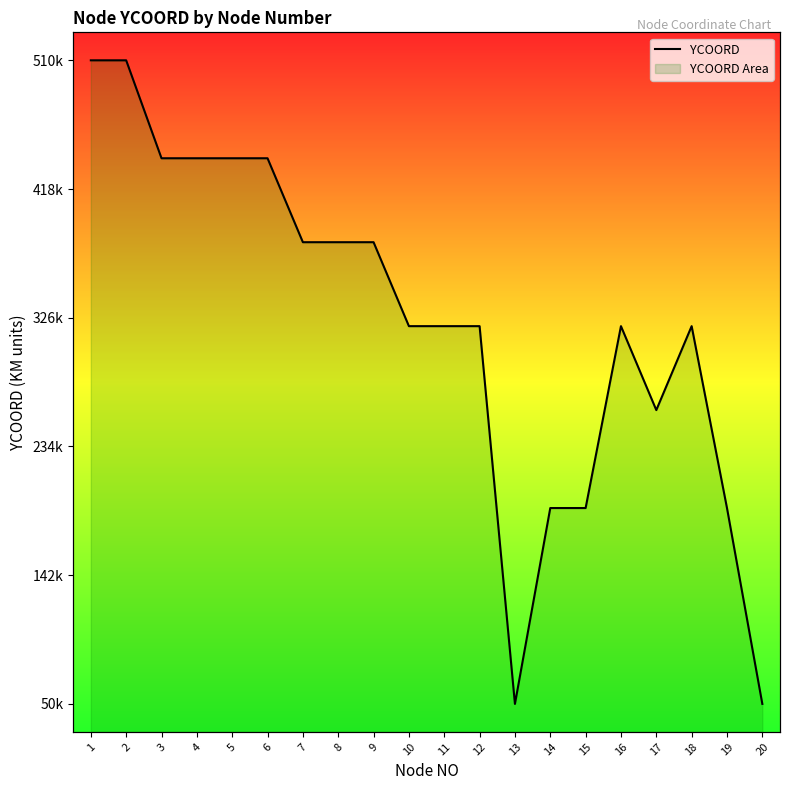

List the labels in order of value, largest first.

1, 2, 3, 4, 5, 6, 7, 8, 9, 10, 11, 12, 16, 18, 17, 14, 15, 19, 13, 20